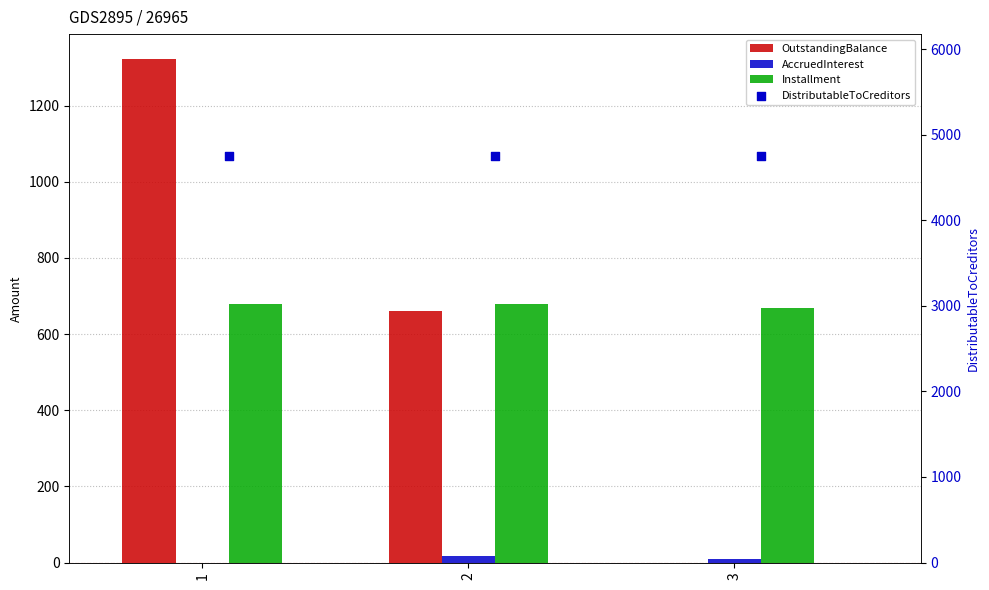

Which series has the widest spread of Y values?

OutstandingBalance